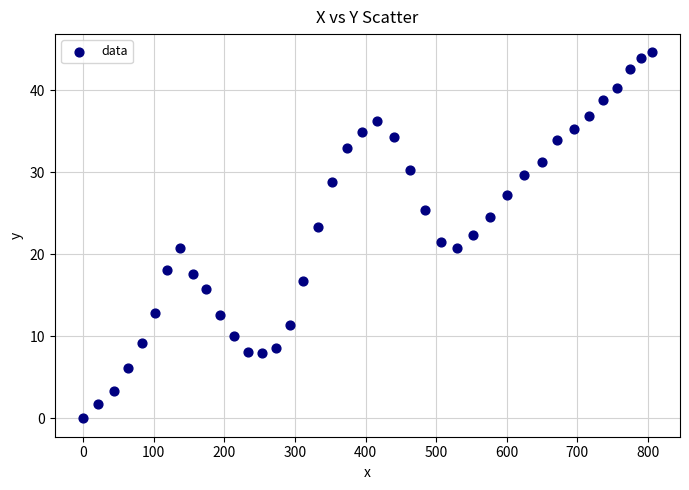

What is the range of Y values (max minus min)?

44.6